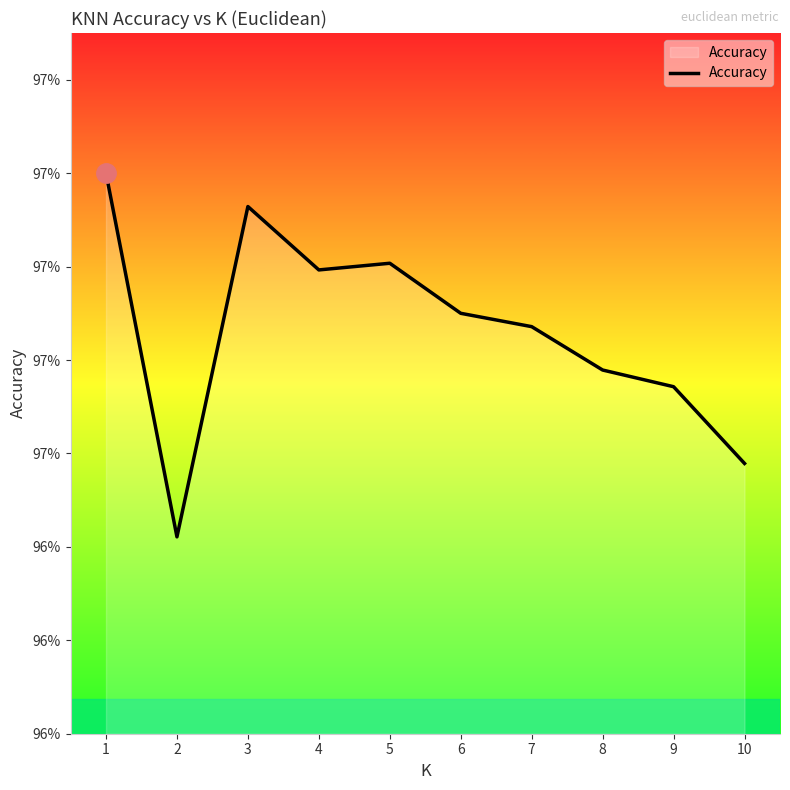

Does the chart have visible grid lines?

No